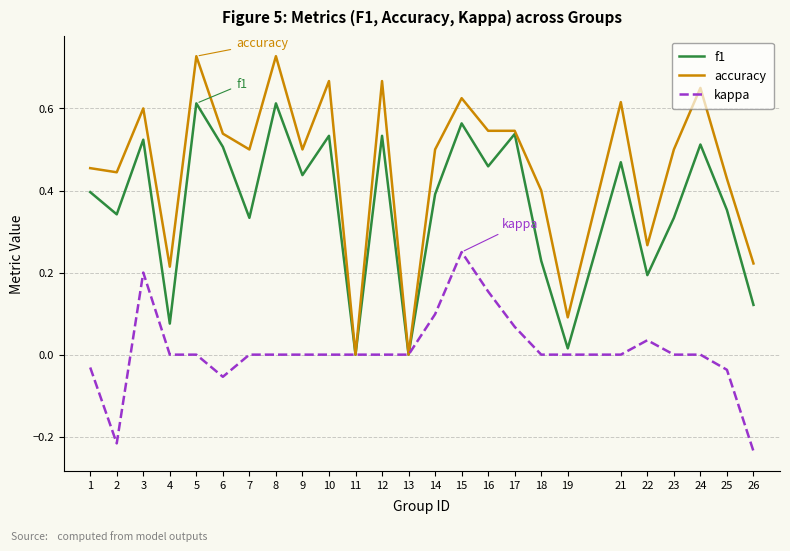

True or false: accuracy has more than 0 interior local peaks.

True